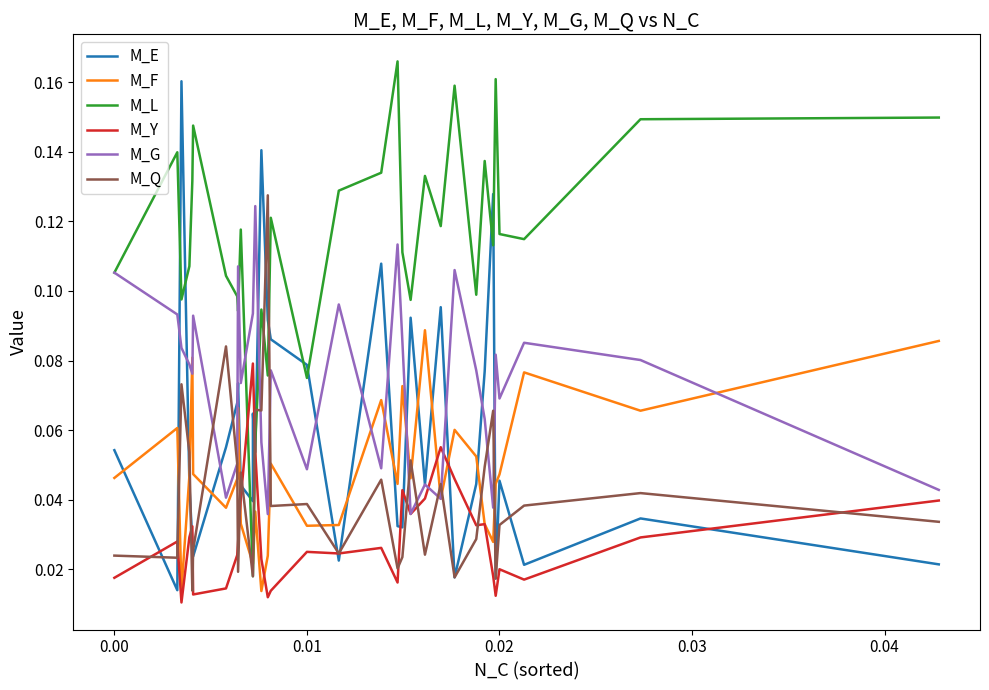

Does the chart have visible grid lines?

No